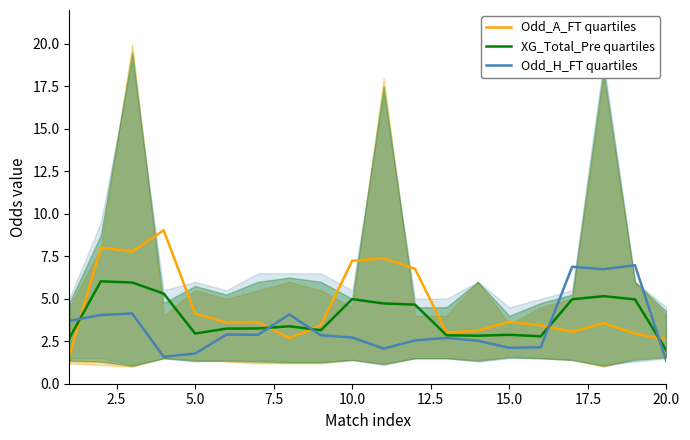

What are all the series names shown in the legend?

Odd_A_FT quartiles, XG_Total_Pre quartiles, Odd_H_FT quartiles